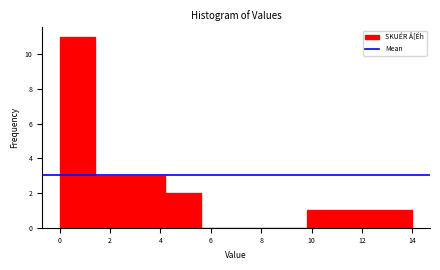

Reading left to right, list every bar in this chart as the range it spans on the x-axis followed by its height. The values are not printed on the chart, so give them approximately, as read against the axis.

0.0 to 1.4: 11
1.4 to 2.8: 3
2.8 to 4.2: 3
4.2 to 5.6: 2
5.6 to 7.0: 0
7.0 to 8.4: 0
8.4 to 9.8: 0
9.8 to 11.2: 1
11.2 to 12.6: 1
12.6 to 14.0: 1